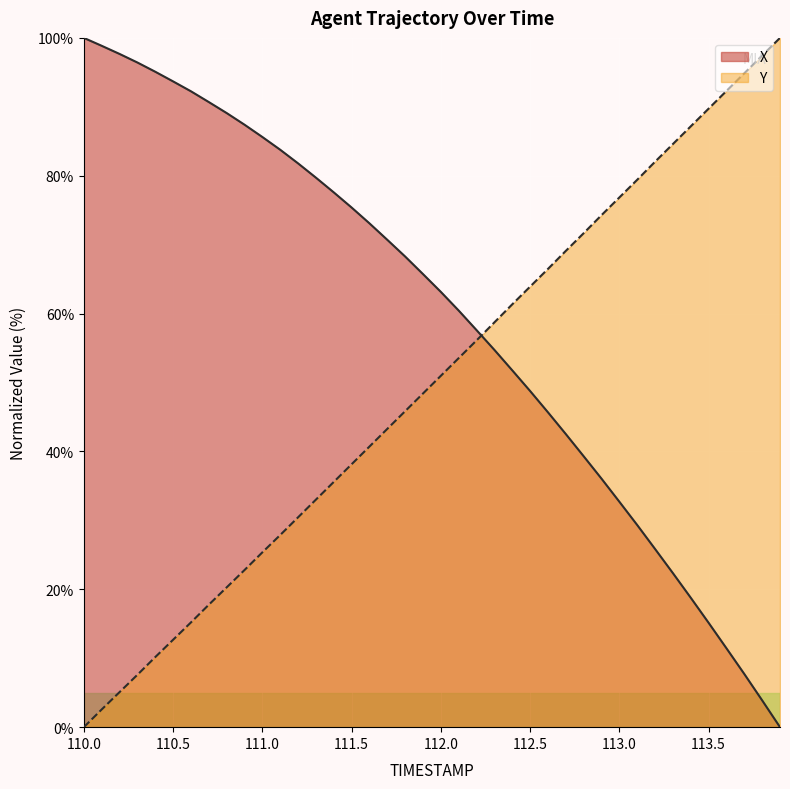

Which series has the largest total across all categories?

X